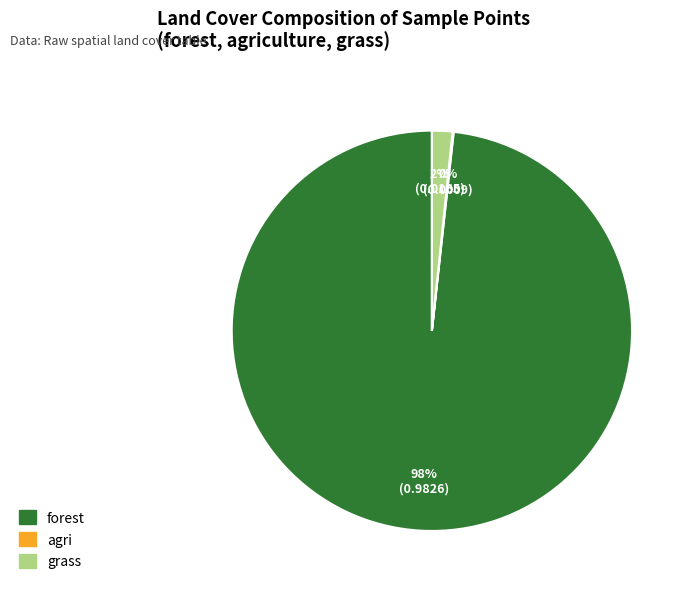

To the nearest percent, what is the difference between the largest and smallest slice percentages?

98%